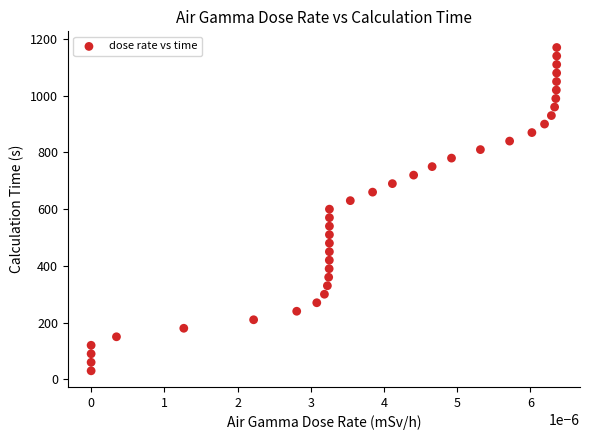

What is the range of Y values (max minus min)?

1140